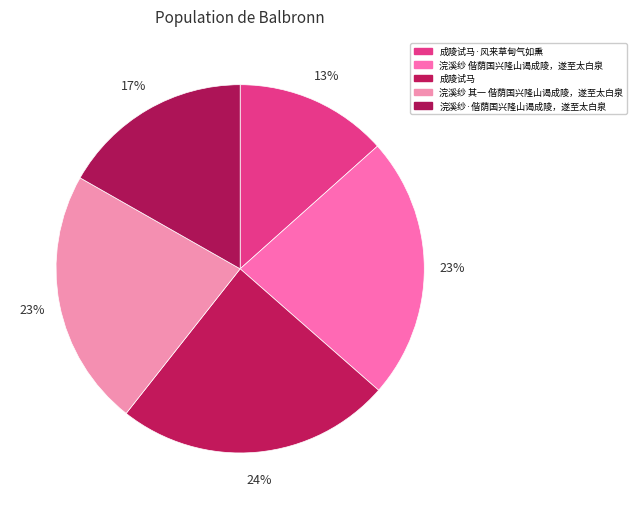

How many slices are in this pie chart?

5